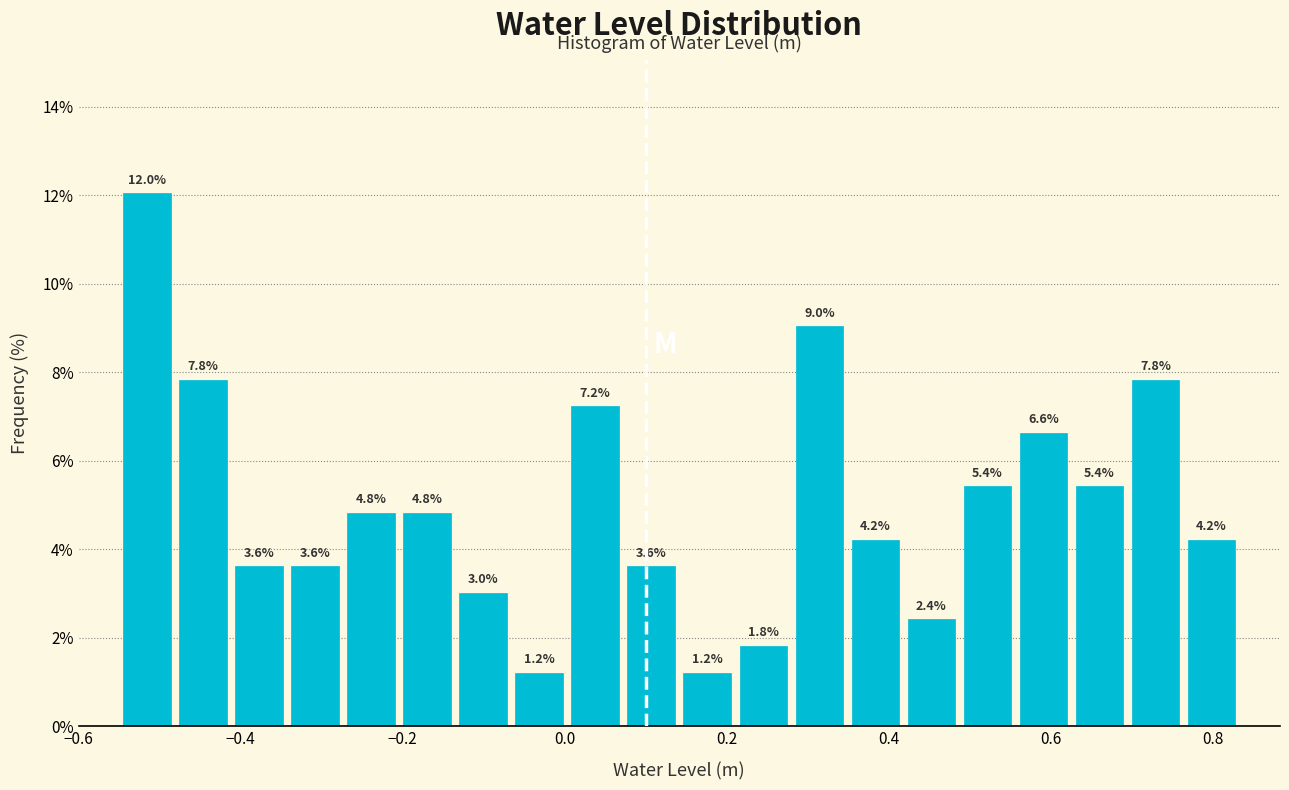

Around what value on the x-axis is the tallest bar? Give the approximate position of its centre, as read against the axis.

-0.52